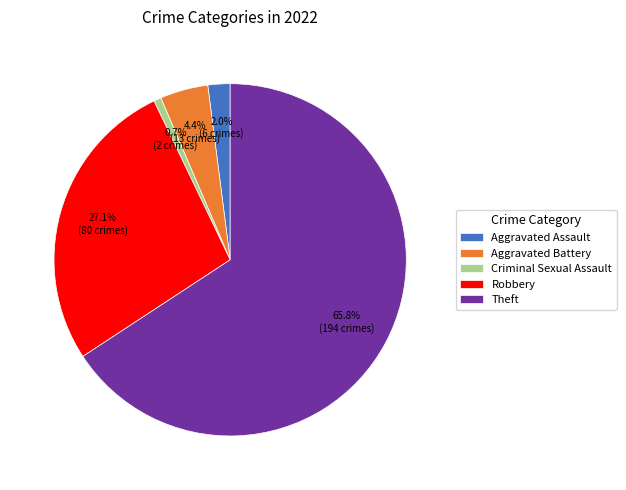

Does Theft account for over 50% of the chart?

Yes